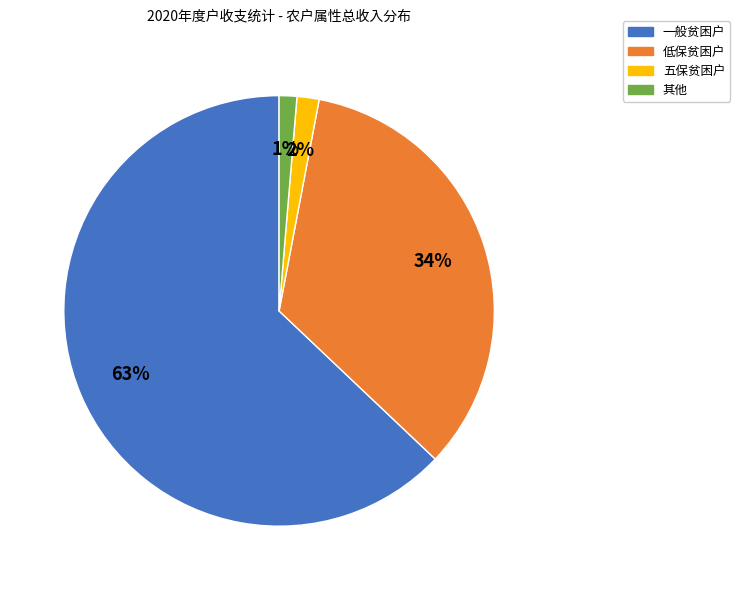

To the nearest percent, what is the average slice percentage?

25%